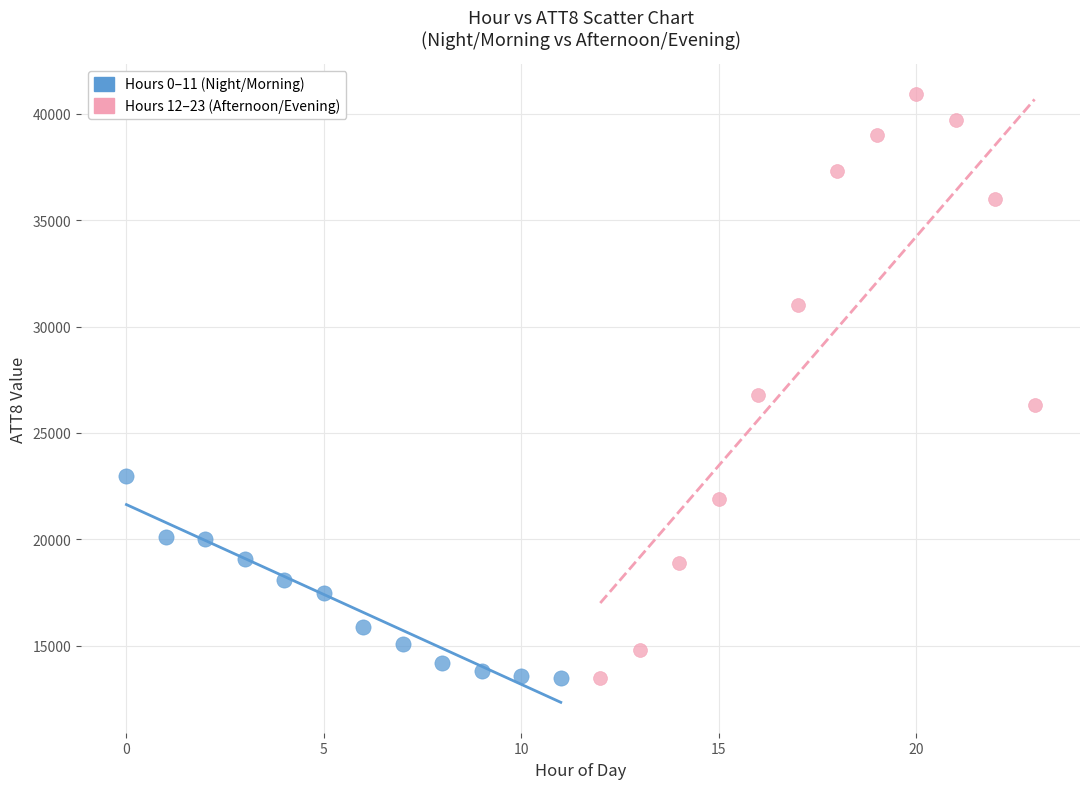

Which series reaches the maximum Y coordinate?

Hours 12–23 (Afternoon/Evening)